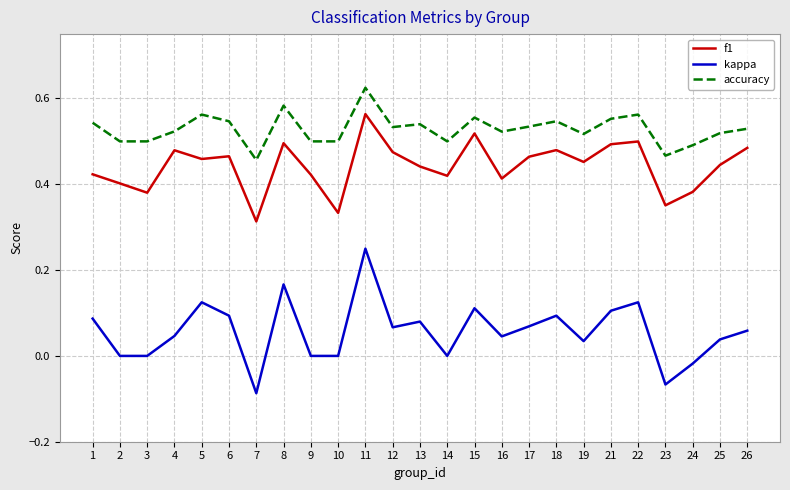

The value of kappa at 5 is 0.1. True or false?

True